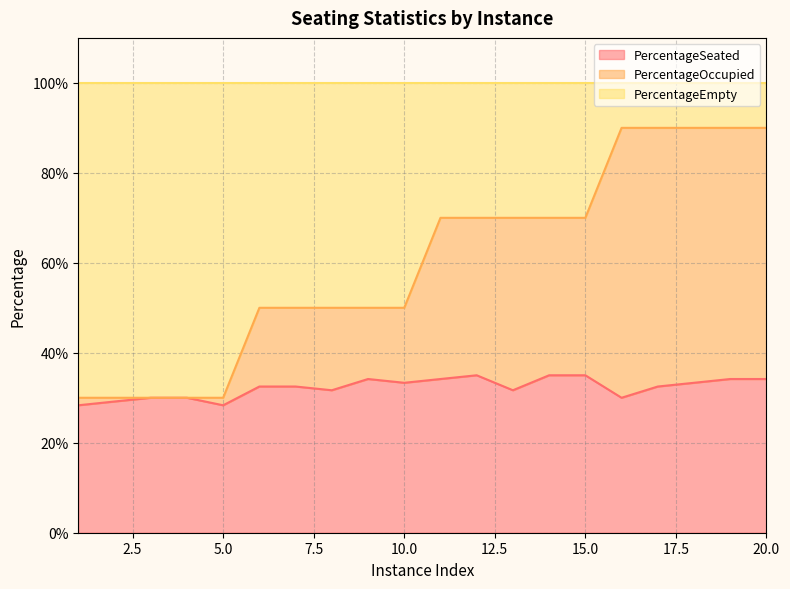

What is the difference between the maximum and minimum values in the PercentageOccupied series?

0.6